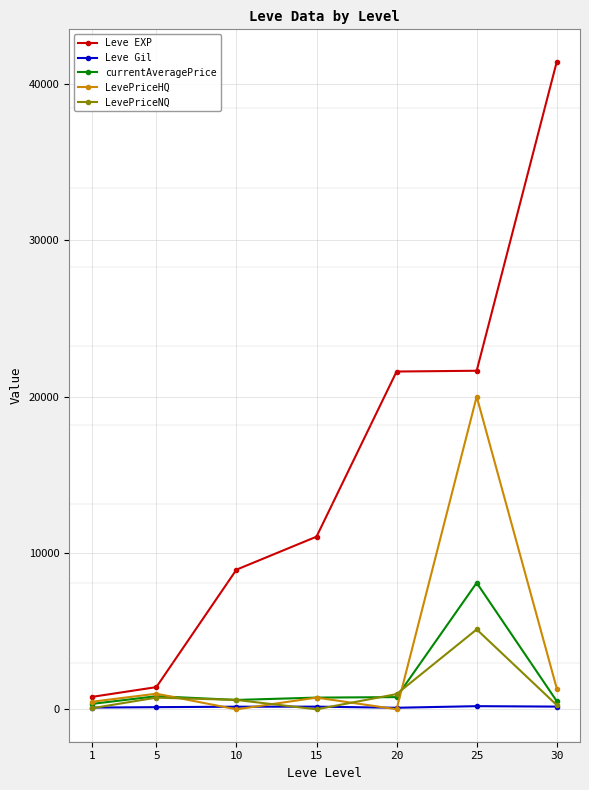

Which series has the largest total across all categories?

Leve EXP